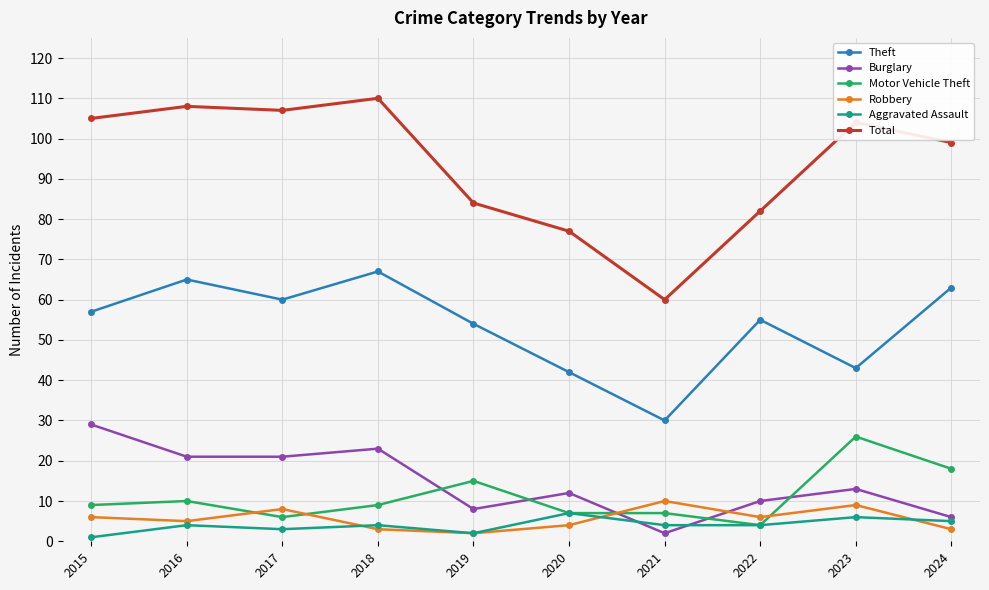

Which series changed the most between 2017 and 2022?

Total